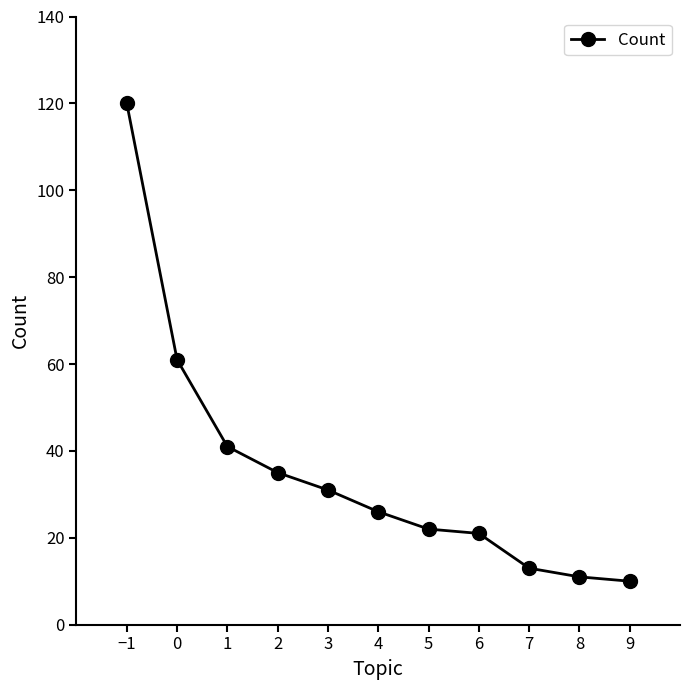

What is the label of the 7th point from the right?

3